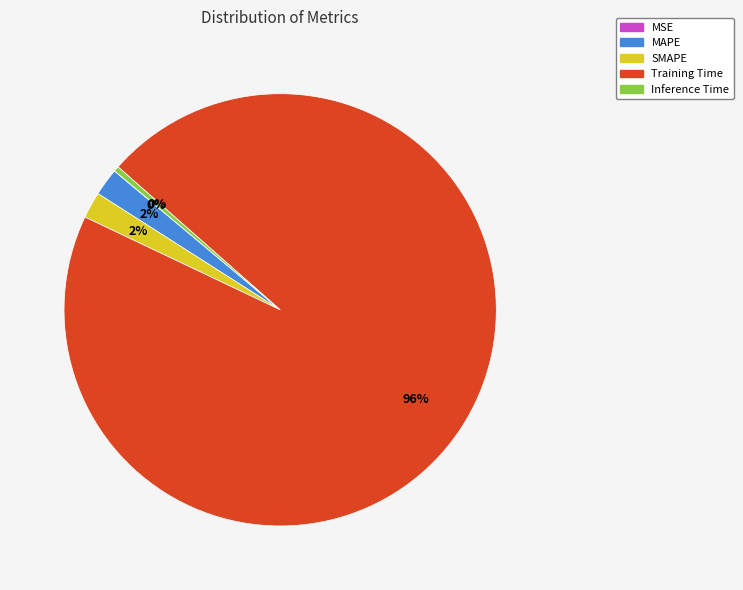

To the nearest percent, what is the difference between the Training Time and MAPE slice percentages?

94%